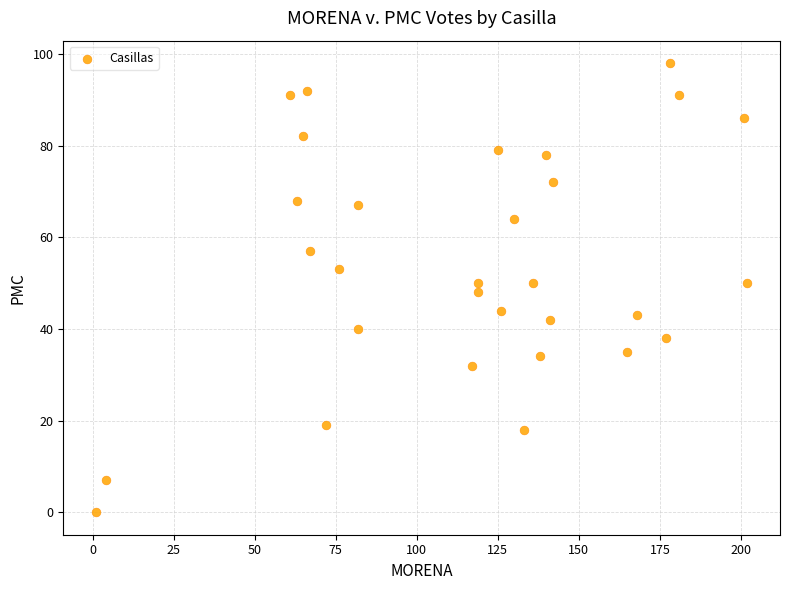

What is the range of Y values (max minus min)?

98